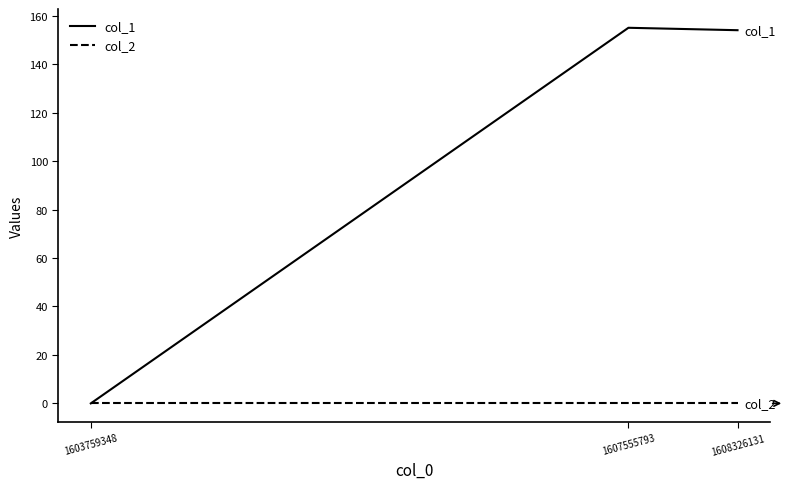

List the series in order of their overall mean, highest first.

col_1, col_2